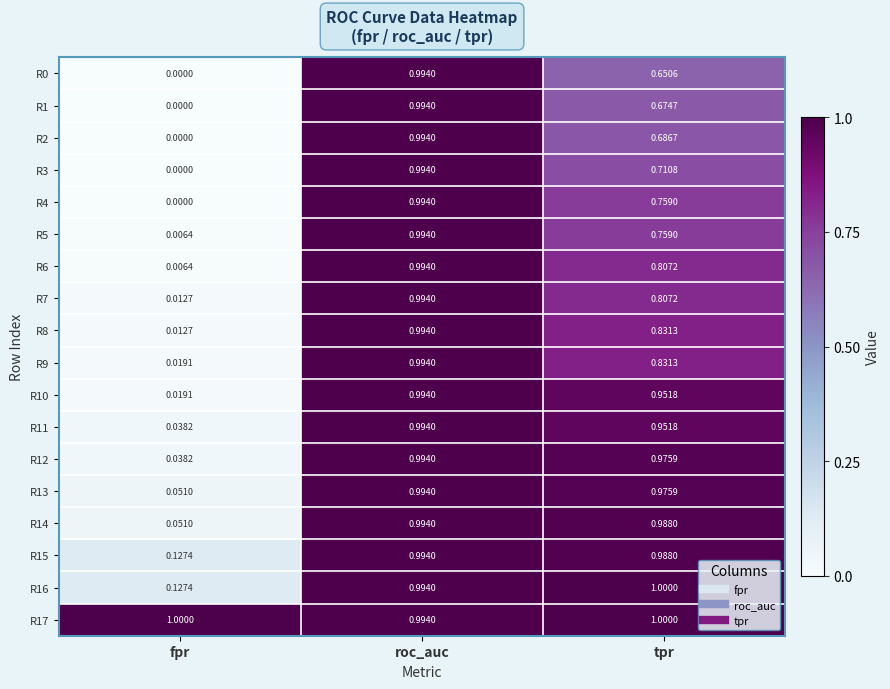

Rank the categories by R7 value from highest to lowest.

roc_auc, tpr, fpr